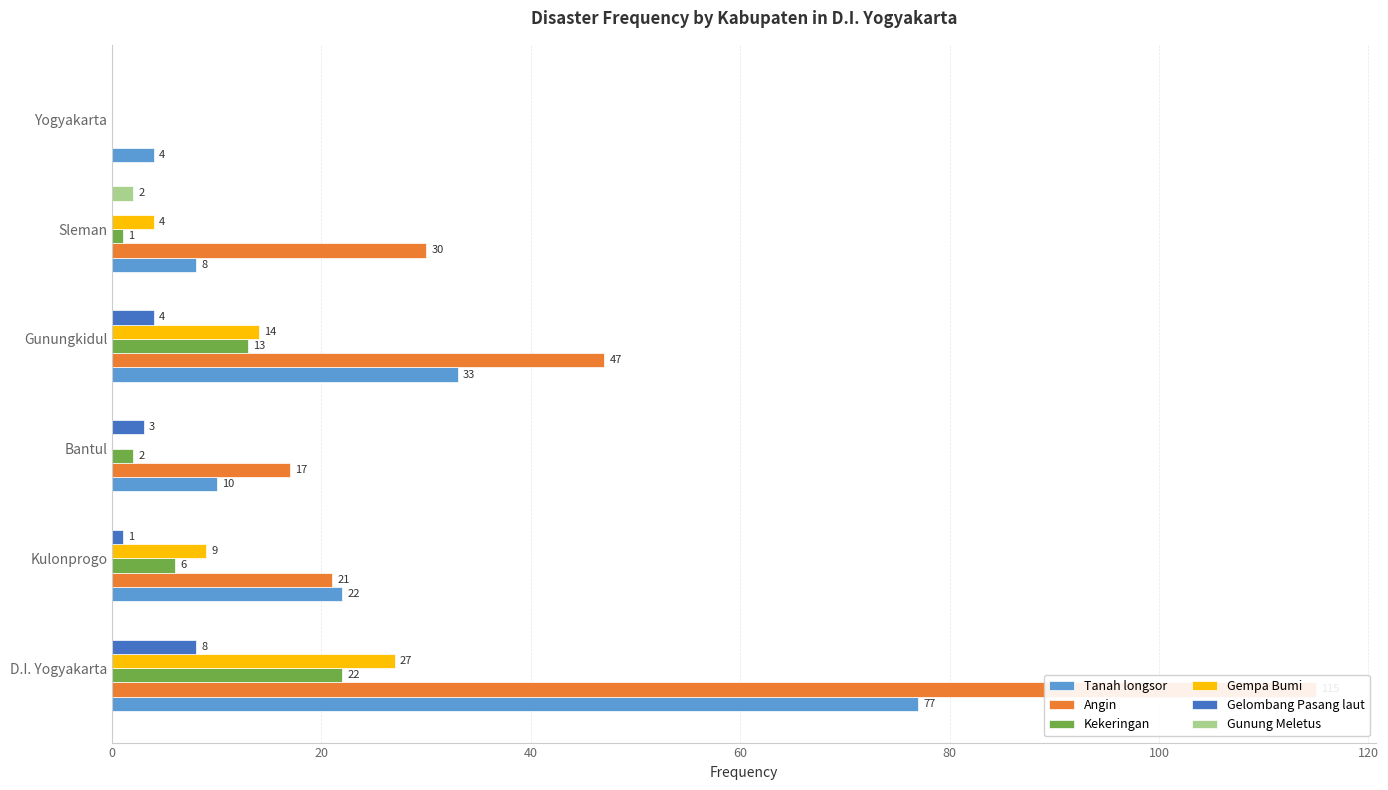

What is the total value across all series at Sleman?

45